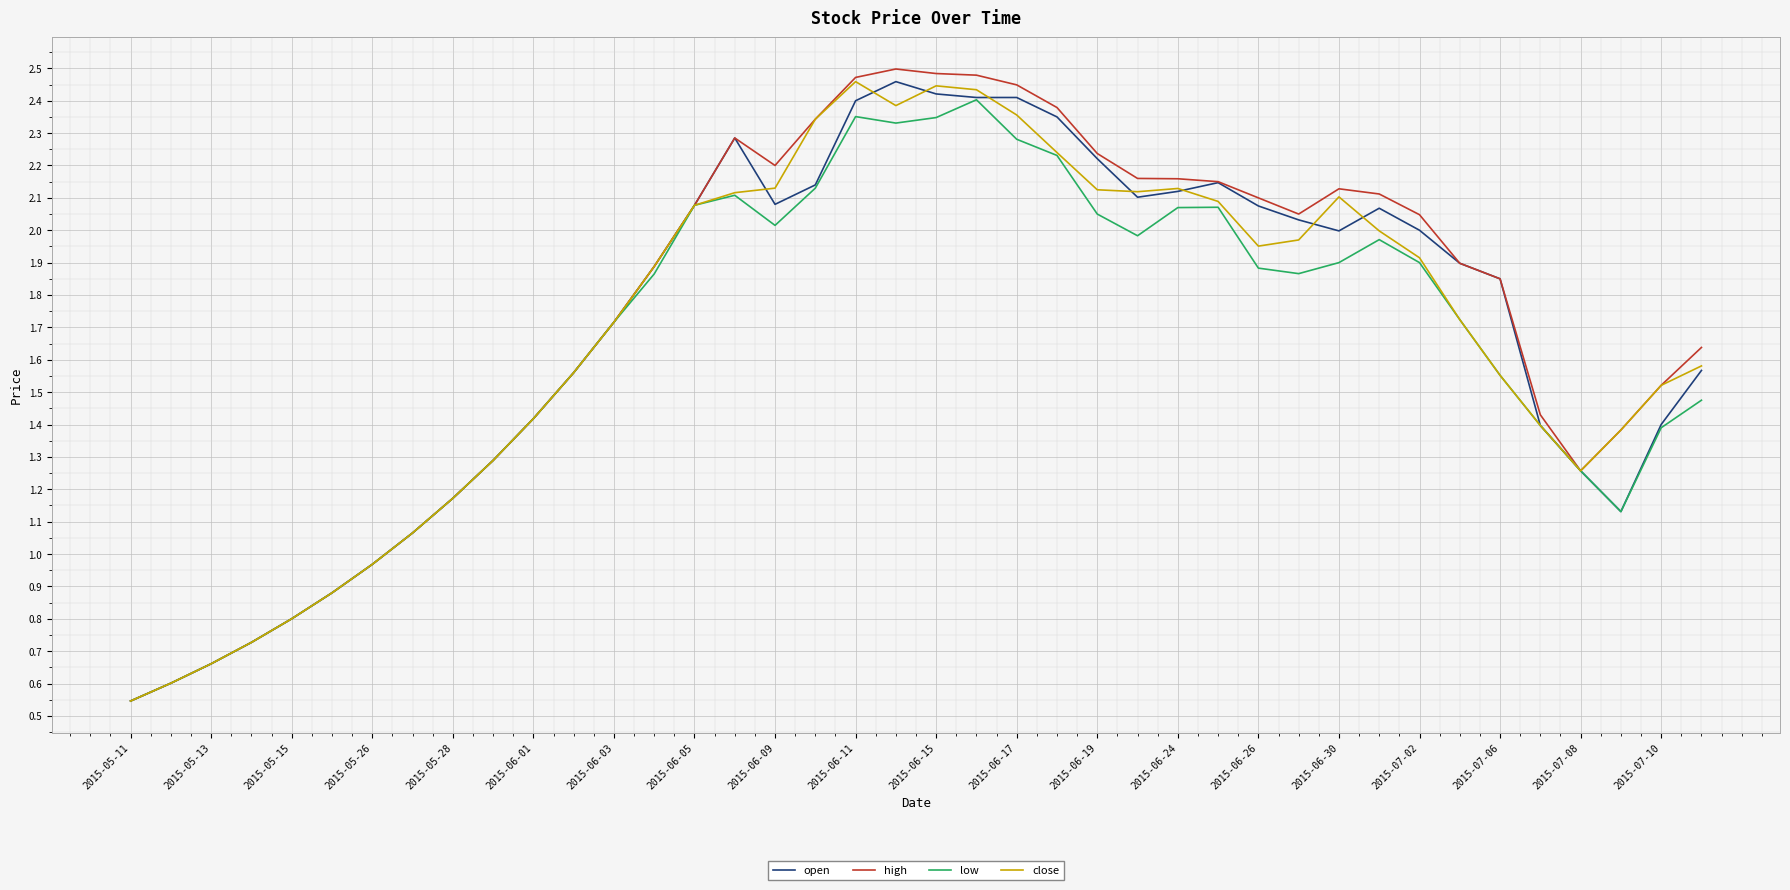

Which series has the widest spread of values?

high